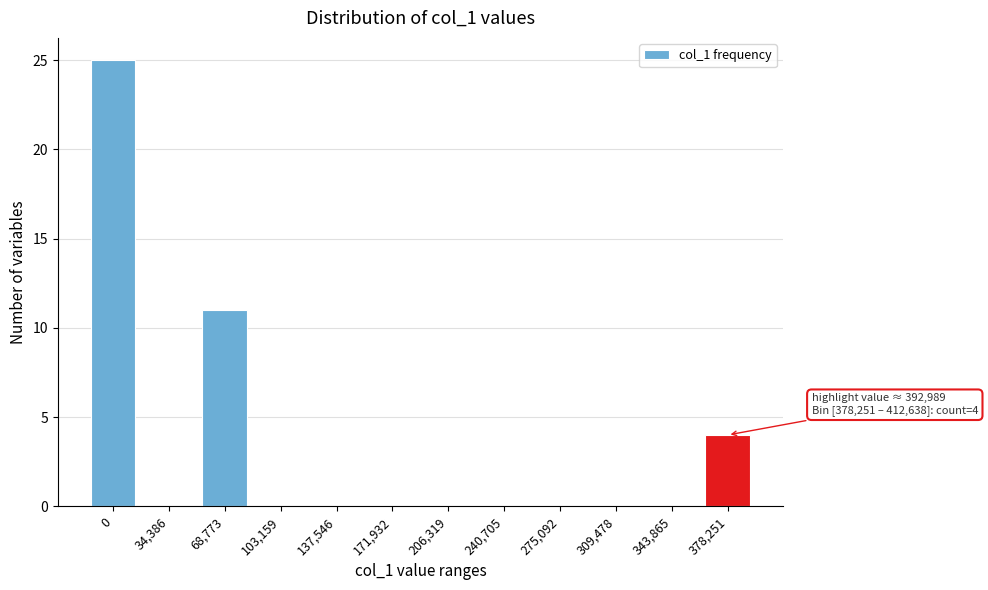

Reading left to right, list all the values displayed in this chart.

0=25	34,386=0	68,773=11	103,159=0	137,546=0	171,932=0	206,319=0	240,705=0	275,092=0	309,478=0	343,865=0	378,251=4